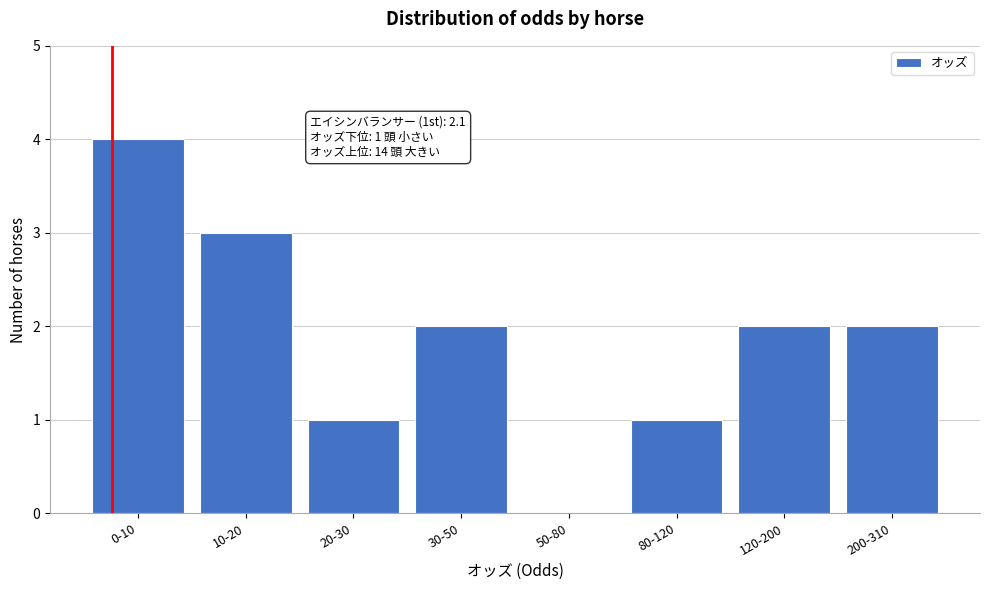

Reading left to right, list all the values displayed in this chart.

0-10=4	10-20=3	20-30=1	30-50=2	50-80=0	80-120=1	120-200=2	200-310=2